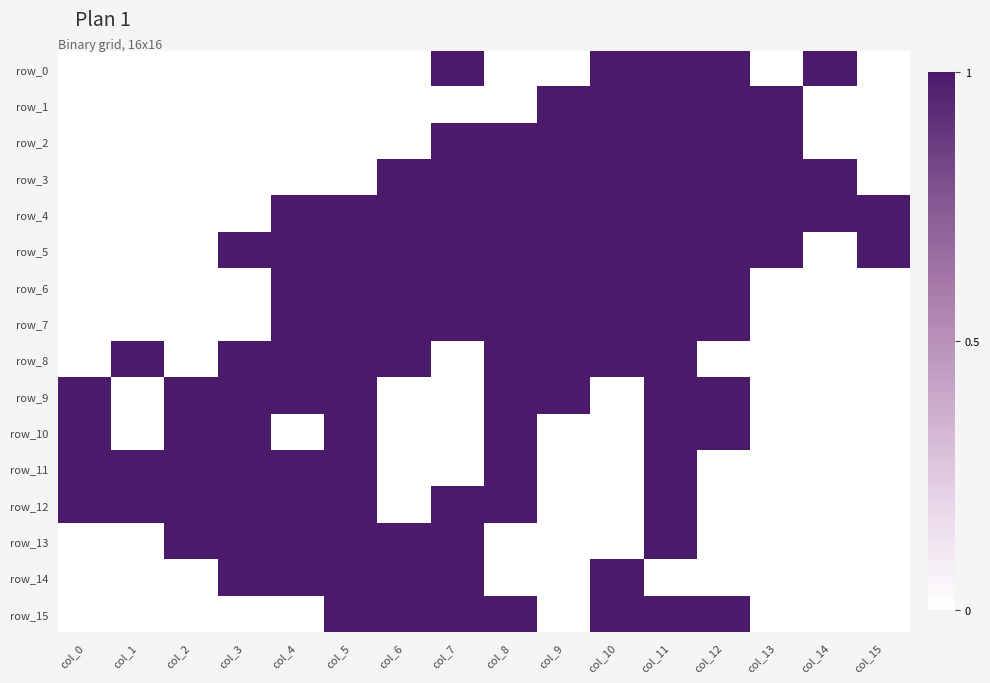

Is it true that row_6 equals 0 at col_11?

False